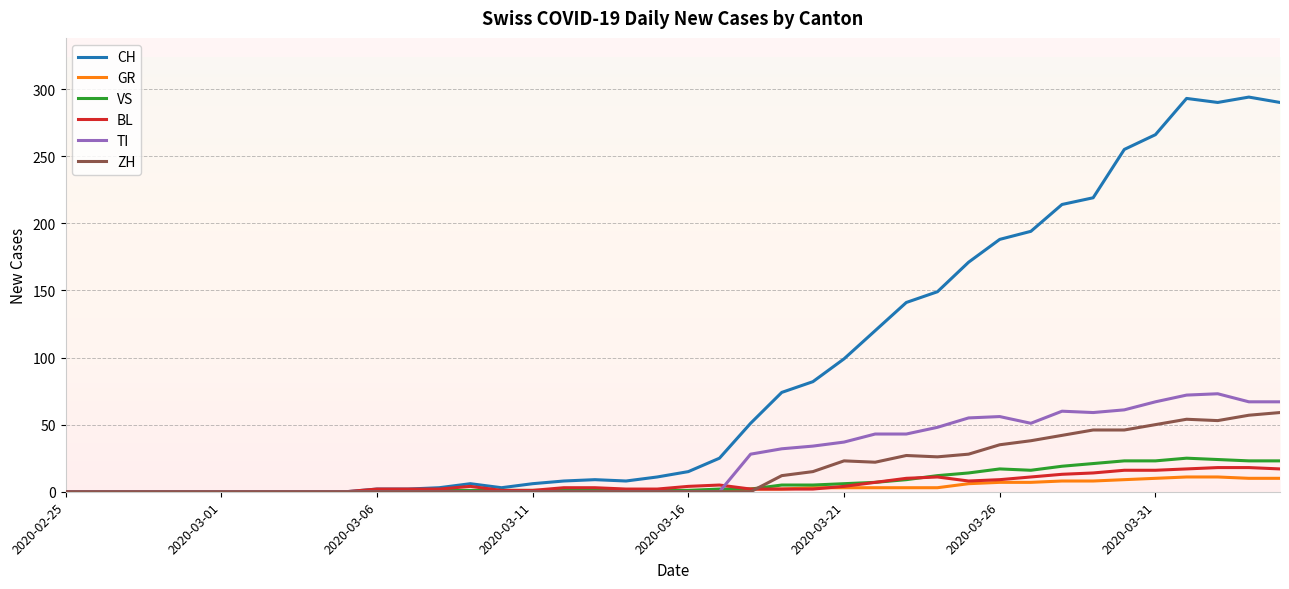

Which series has the widest spread of values?

CH